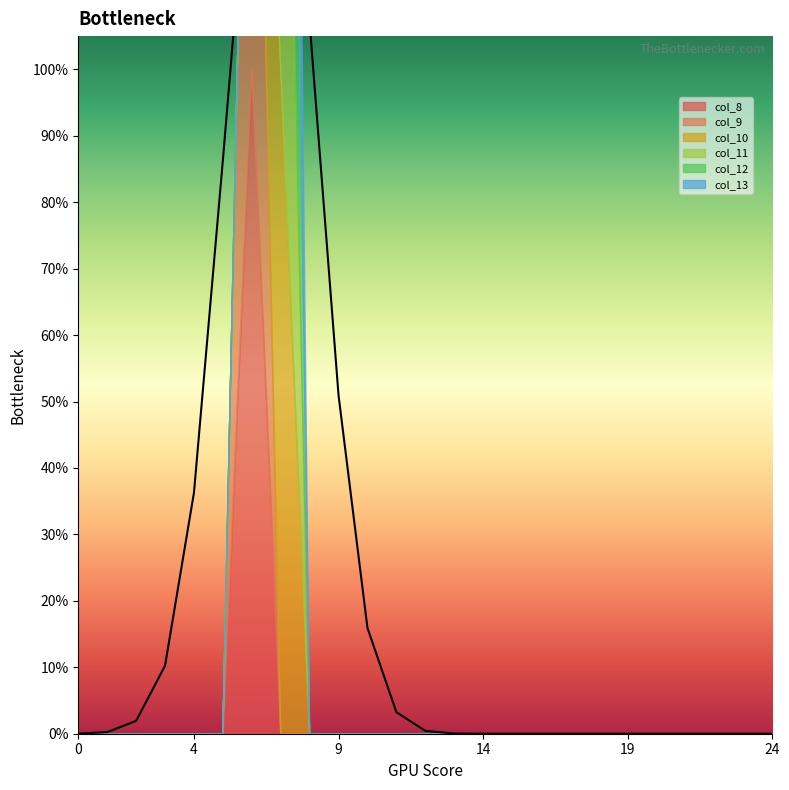

Which series has the widest spread of values?

col_8